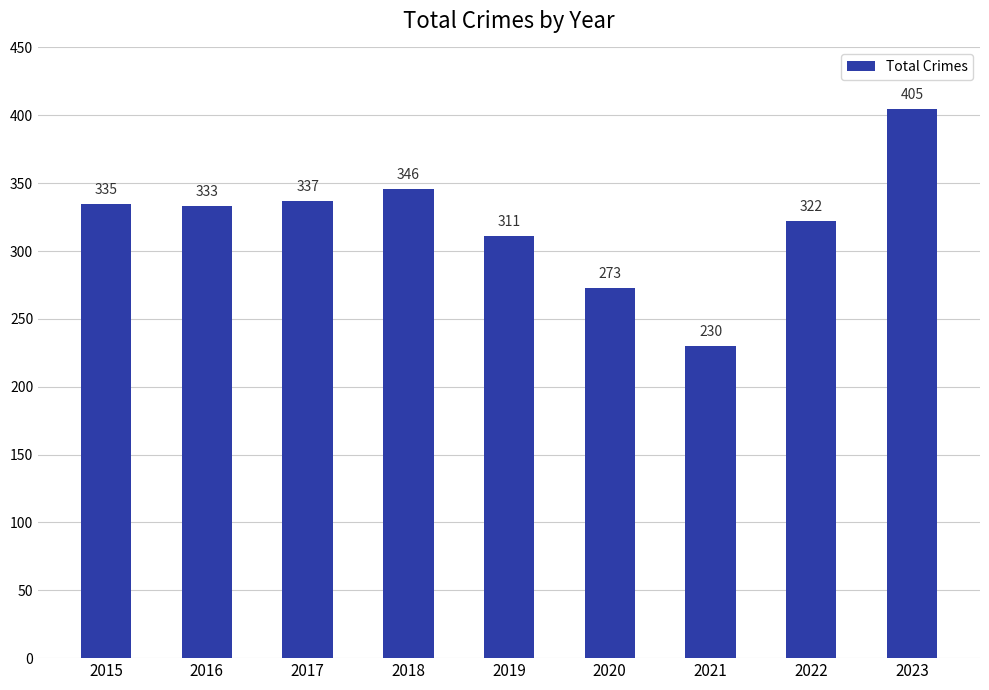

Reading left to right, extract all data points from this chart.

2015=335	2016=333	2017=337	2018=346	2019=311	2020=273	2021=230	2022=322	2023=405